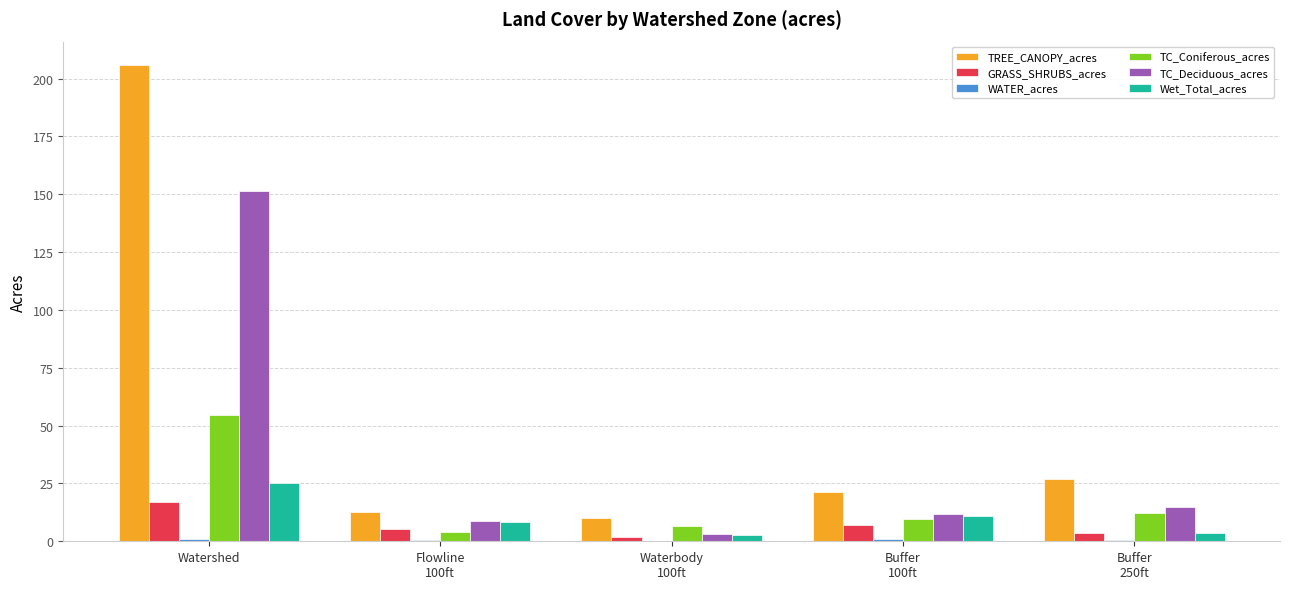

The TC_Deciduous_acres series shows 41.7 at Watershed. True or false?

False